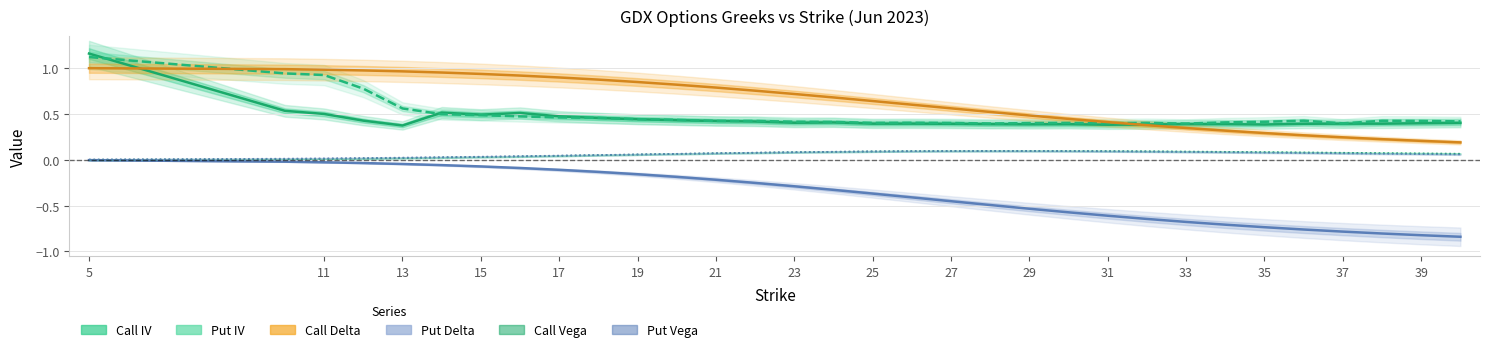

How many categories are shown in the chart?

32